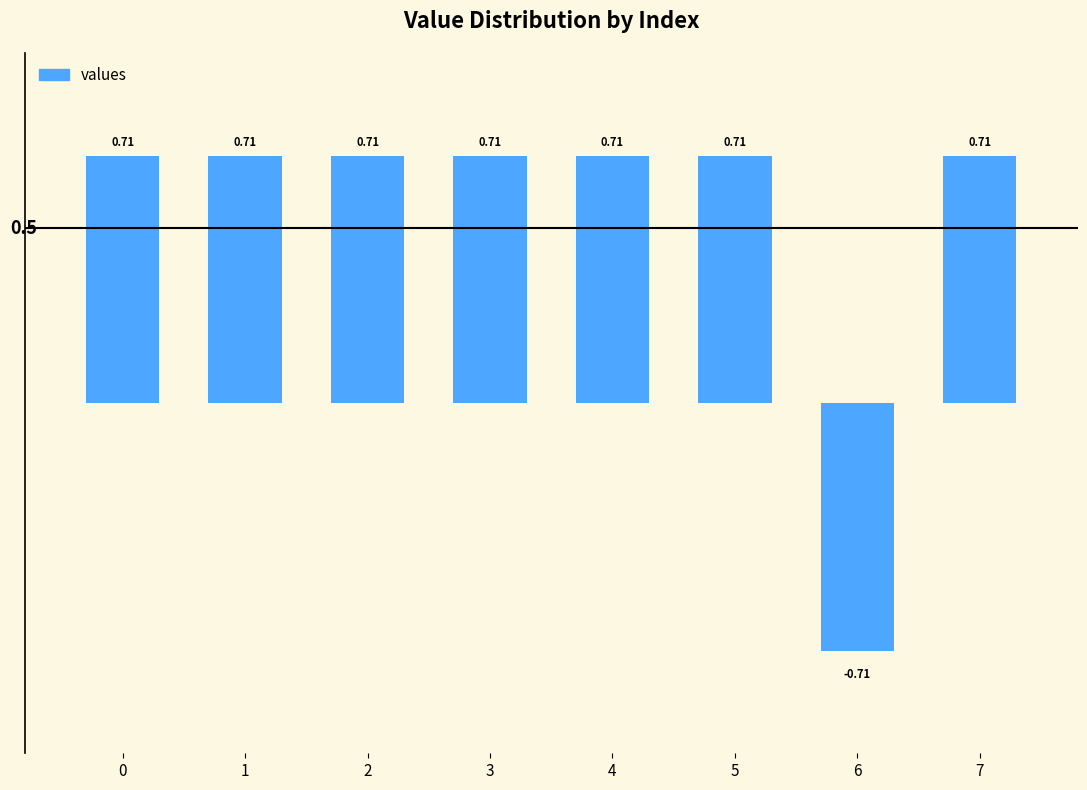

The chart shows a value of 1.0 at 5. True or false?

False